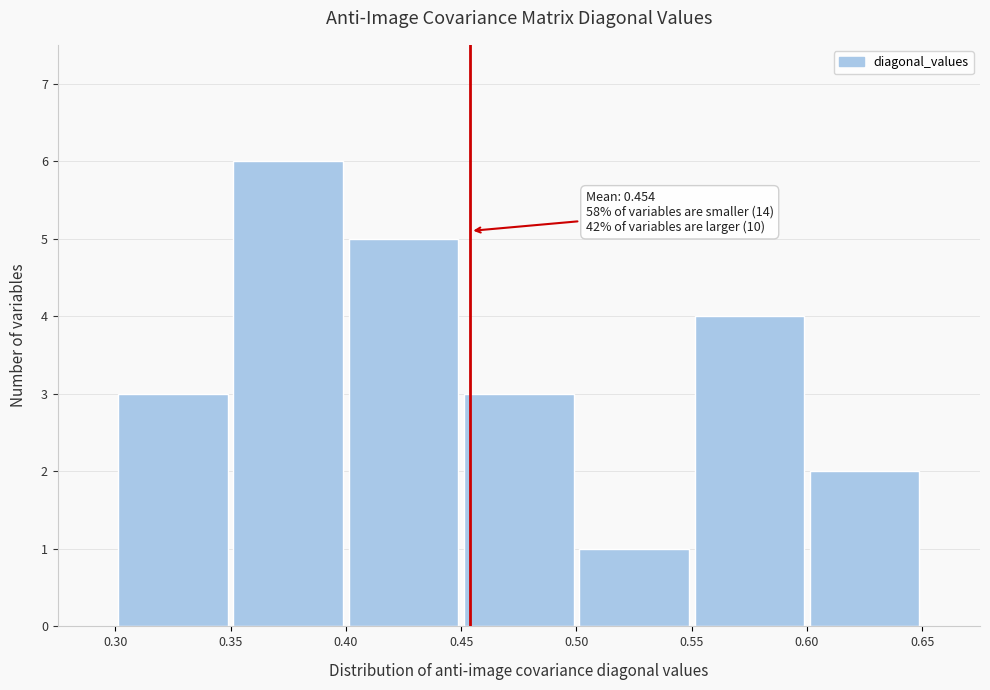

Which range on the x-axis has the tallest bar?

0.35 to 0.40